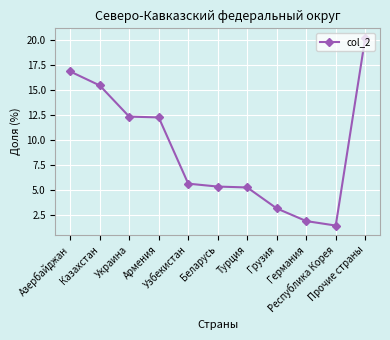

How many lines are shown in the chart?

1